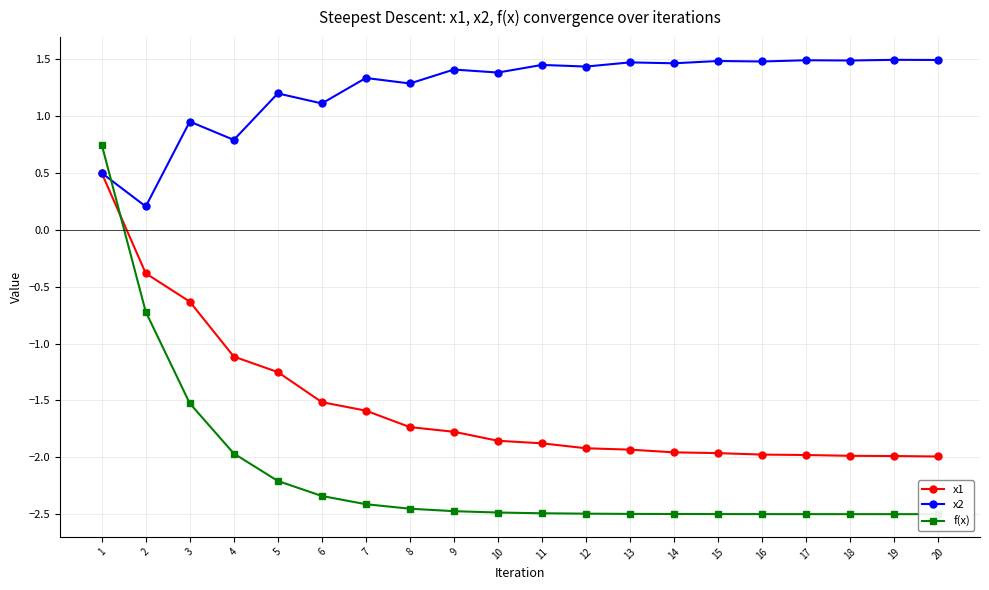

Rank the categories by x2 value from lowest to highest.

2, 1, 4, 3, 6, 5, 8, 7, 10, 9, 12, 11, 14, 13, 16, 15, 18, 17, 20, 19